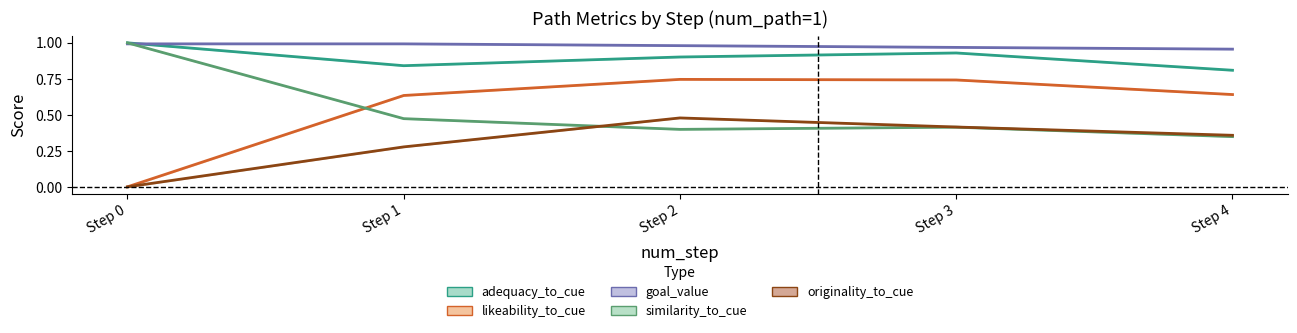

At 23, list the series in order from smallest to largest.

similarity_to_cue, originality_to_cue, likeability_to_cue, adequacy_to_cue, goal_value